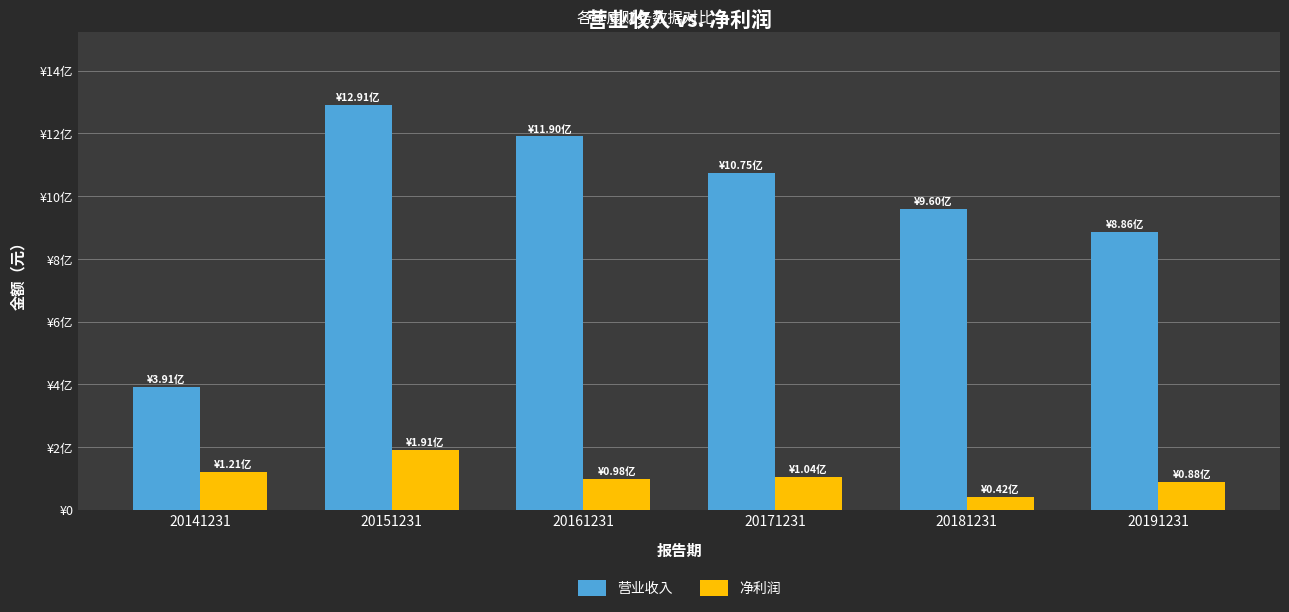

The value of 净利润 at 20191231 is 88076069.4. True or false?

True